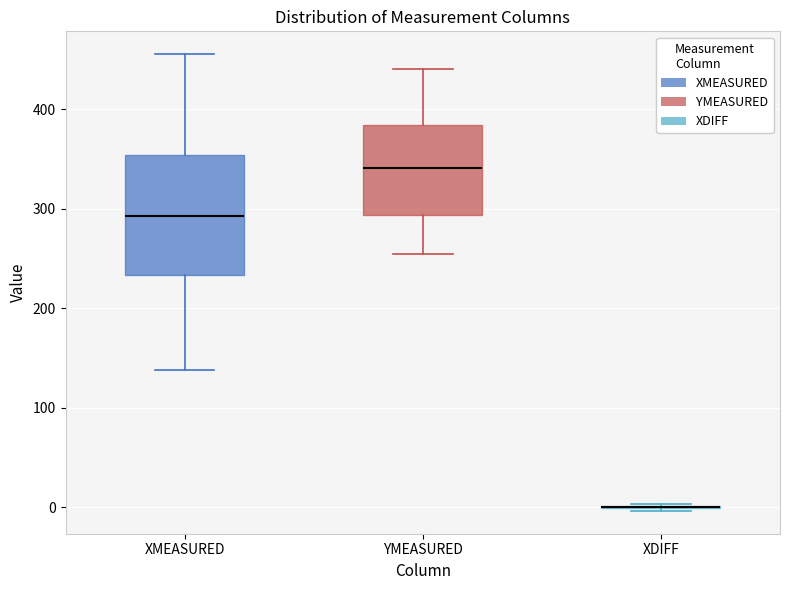

Where does the median line of the box for YMEASURED sit on the y-axis? The values are not printed on the chart, so give them approximately, as read against the axis.

340